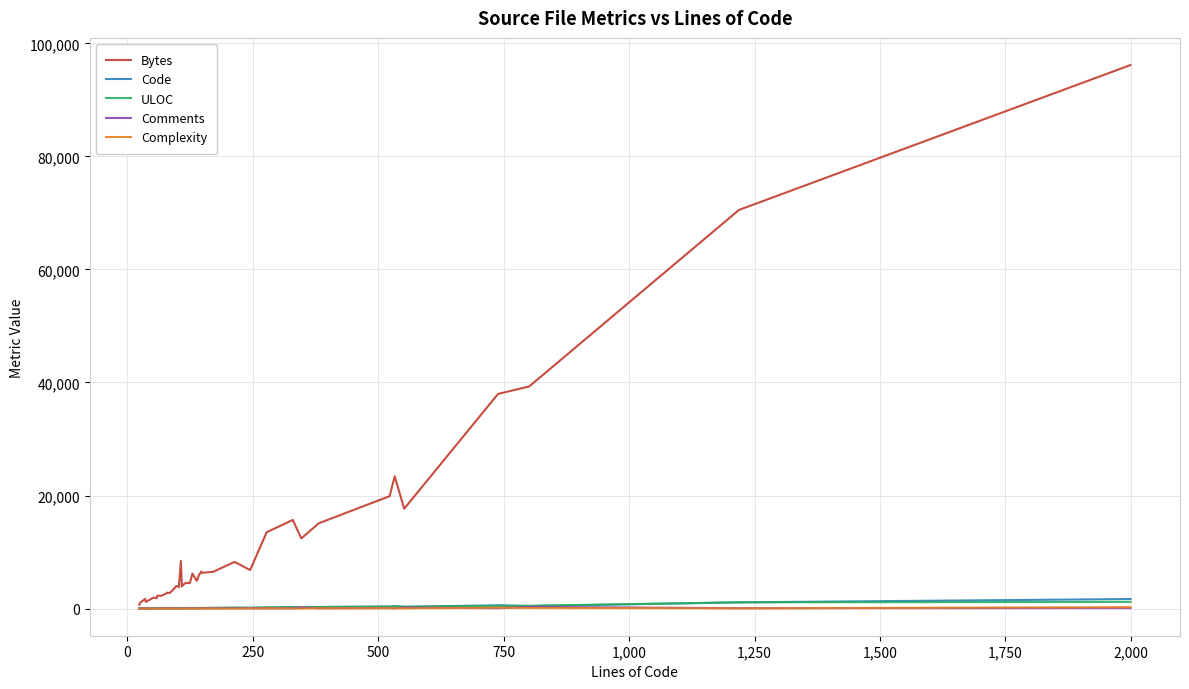

Which series has the widest spread of values?

Bytes